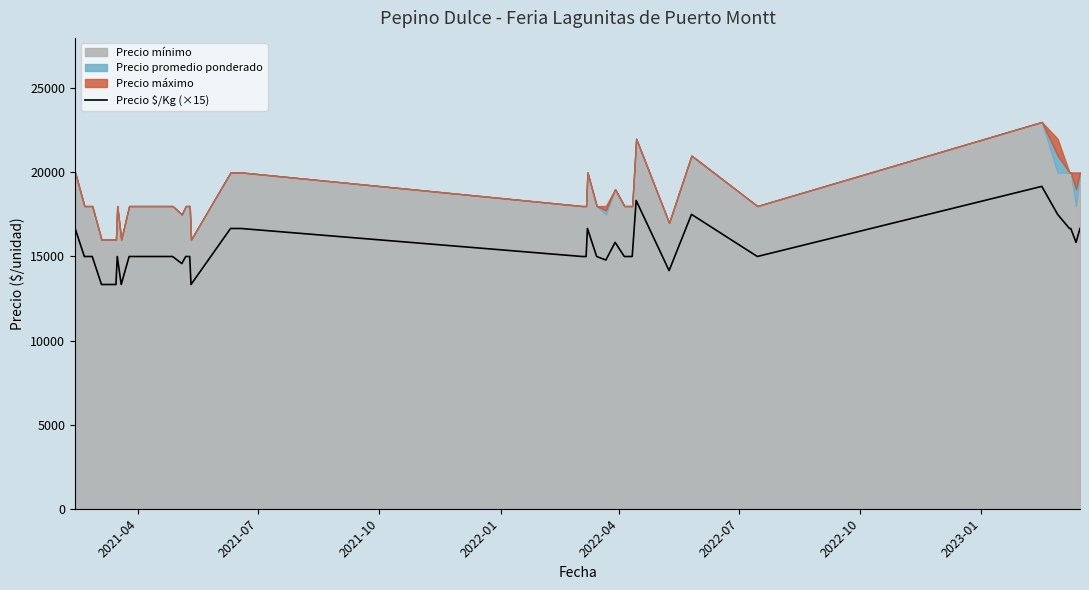

What is the minimum value for Precio $/Kg (×15)?

13335